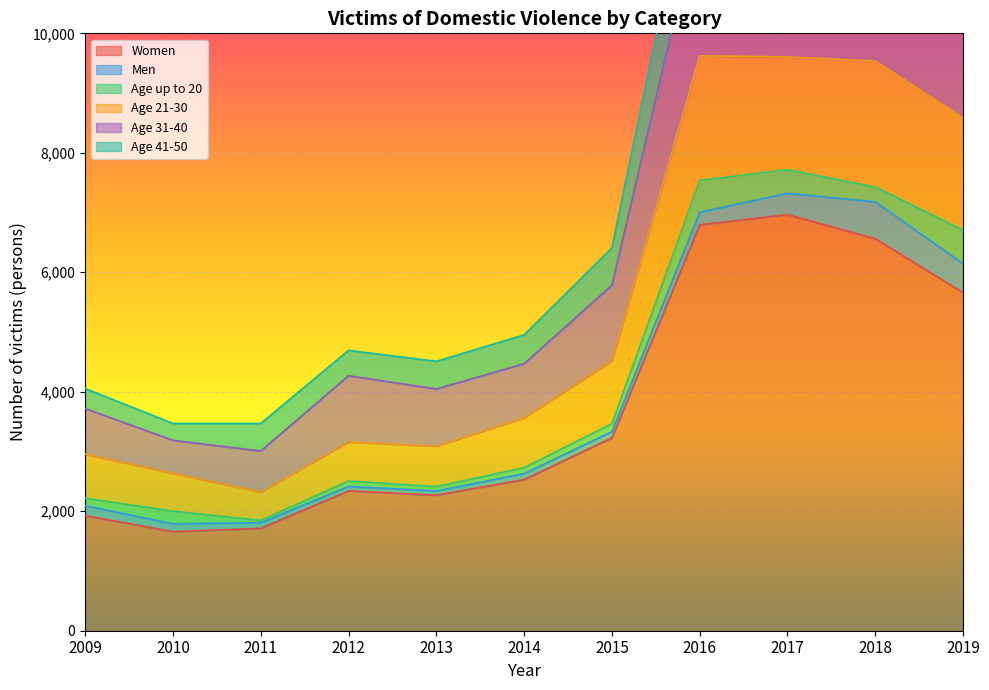

What is the sum of the Age 31-40 values at 2011 and 2016?

16950